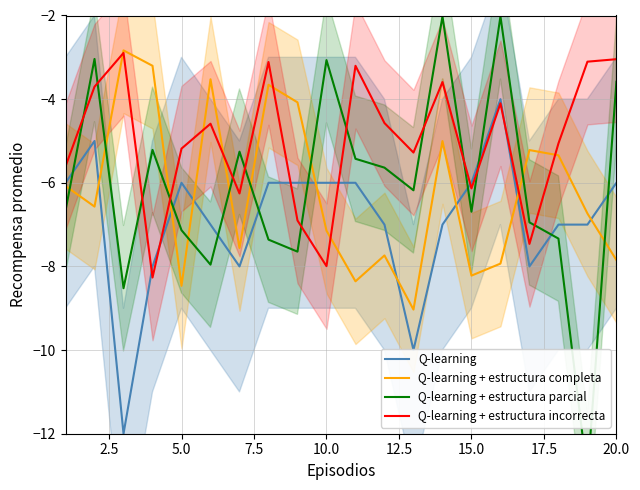

How many lines are shown in the chart?

4